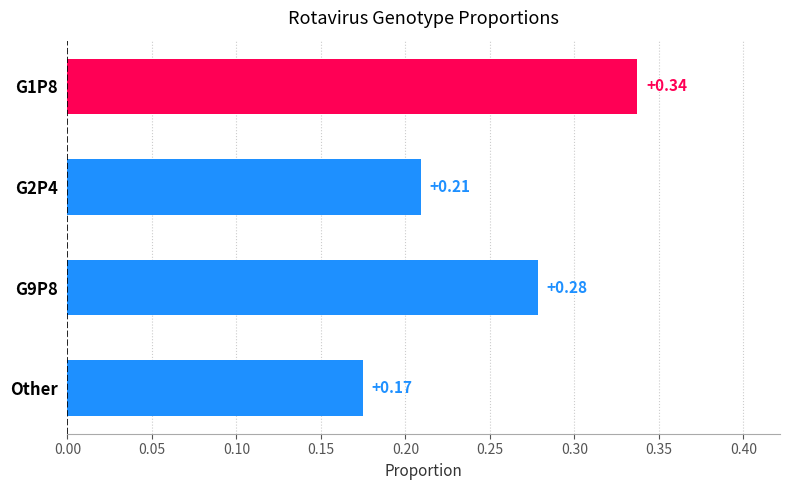

Count the values in the range 0 to 1.

4